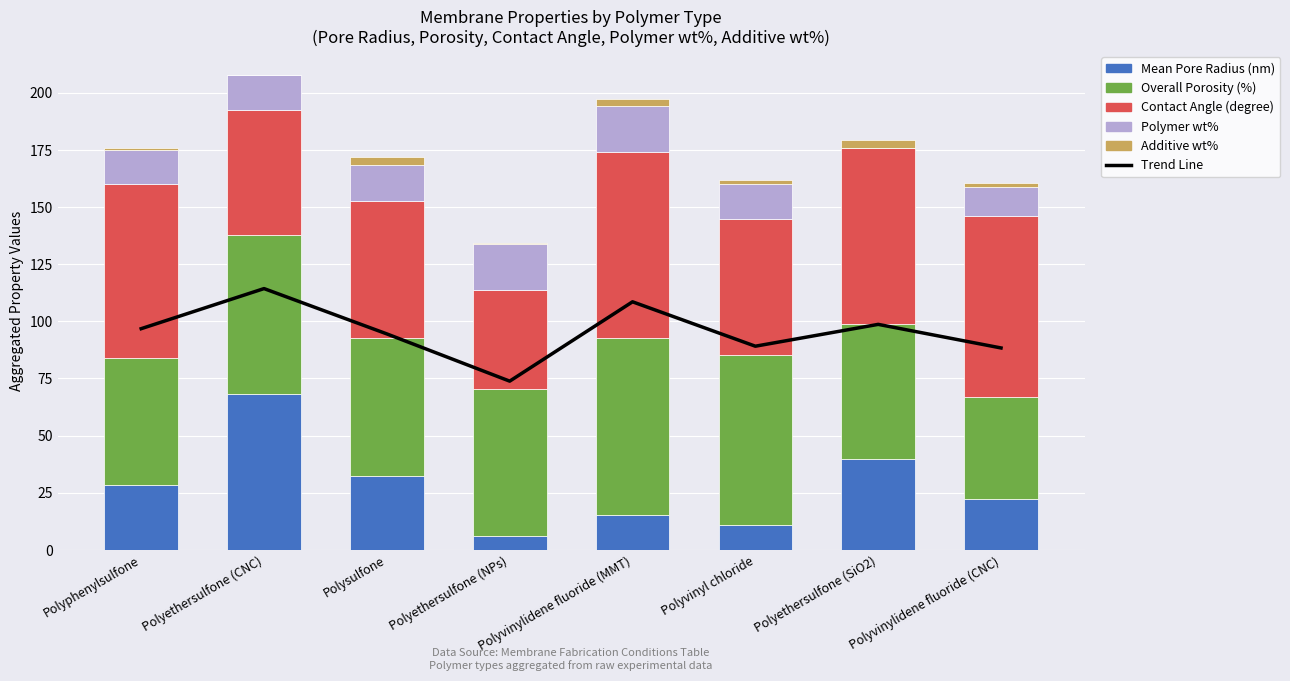

What is the average value of the Overall Porosity (%) series?

63.2